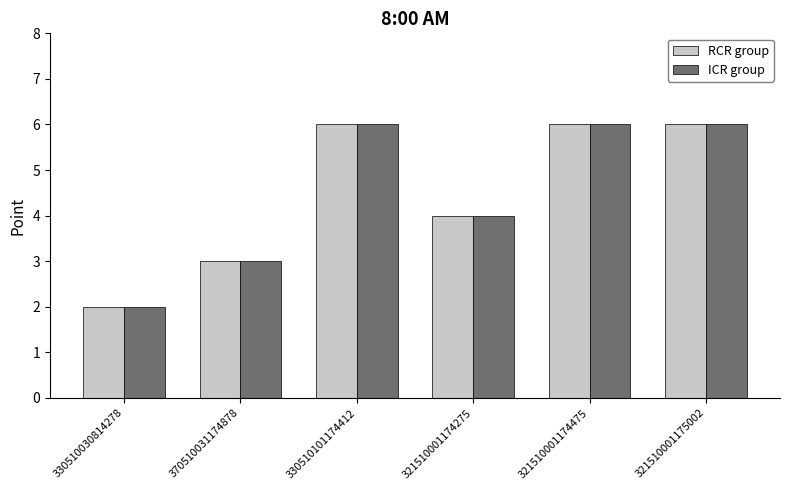

Count the ICR group values in the range 3 to 6.

5